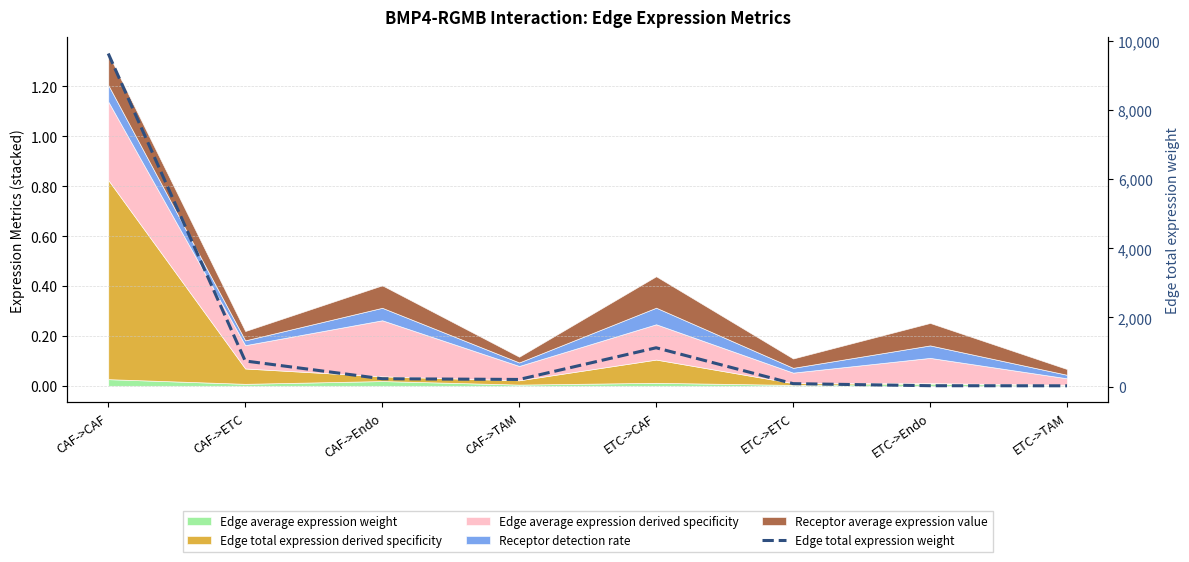

What is the change in value from CAF->ETC to ETC->TAM?

-717.9